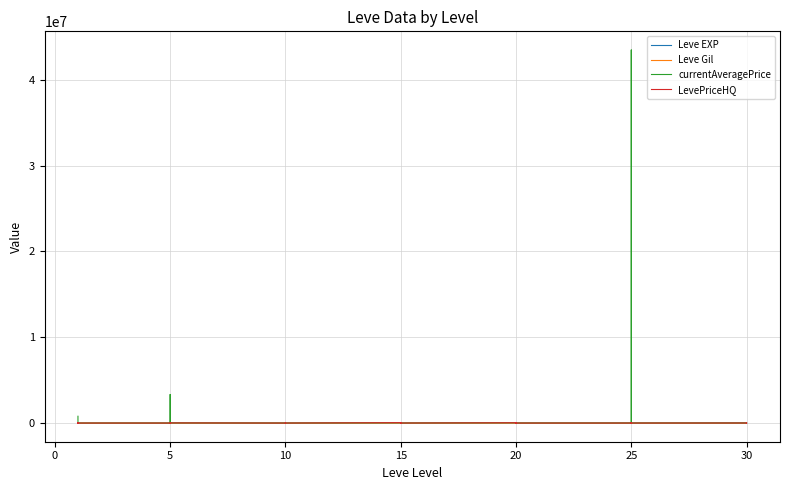

Reading left to right, transcribe all the data shown in this chart.

Leve EXP: 800.0	2040.0	1330.0	1330.0	800.0	980.0	2490.0	1420.0	5220.0	1420.0	3600.0	6280.0	9990.0	8930.0	12030.0	7880.0	8930.0	6880.0	11040.0	22790.0	14920.0	22790.0	16920.0	16920.0	21600.0	11560.0	17120.0	21600.0	7710.0	21600.0	25250.0	21650.0	26160.0	36390.0	43600.0	17310.0	41410.0	41410.0	21740.0	41410.0
Leve Gil: 113.0	114.0	114.0	115.0	112.0	112.0	139.0	169.0	293.0	140.0	170.0	169.0	191.0	169.0	230.0	168.0	284.0	175.0	230.0	468.0	172.0	234.0	170.0	174.0	344.0	101.0	485.0	281.0	101.0	230.0	326.0	229.0	203.0	379.0	715.0	126.0	372.0	296.0	175.0	440.0
currentAveragePrice: 793817.9	40552.3	379.2	114.7	491.2	190.0	0.0	140.4	0.0	3333663.8	429.9	19997.5	190.0	1041.1	30000.0	422.7	1148.3	1754.4	40100.0	47247.8	278.4	47247.8	17346.7	1000.0	39500.0	0.0	664.9	2125.0	500.0	900.0	420.0	43487996.0	3365.4	40100.0	3365.4	83.0	421.7	720.9	1785.8	581.7
LevePriceHQ: 129.7	40552.3	416.5	100.0	2602.0	0.0	0.0	64.0	0.0	0.0	400.0	19997.5	0.0	0.0	30000.0	1268.2	1333.0	1500.7	50000.0	47997.0	840.0	47997.0	52040.0	3000.0	39500.0	0.0	512.5	6750.0	1500.0	0.0	326.8	18554.0	9000.0	50000.0	9000.0	249.0	4204.8	1200.0	2900.0	639.2